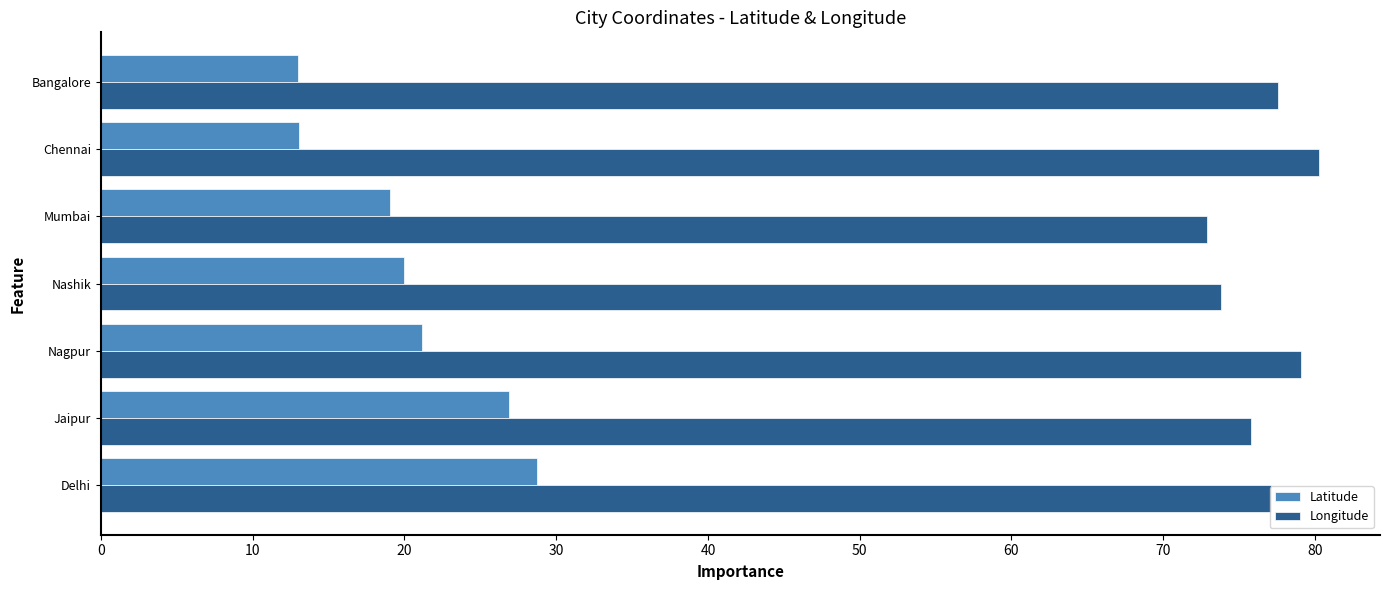

What is the lowest value of the Latitude series?

13.0